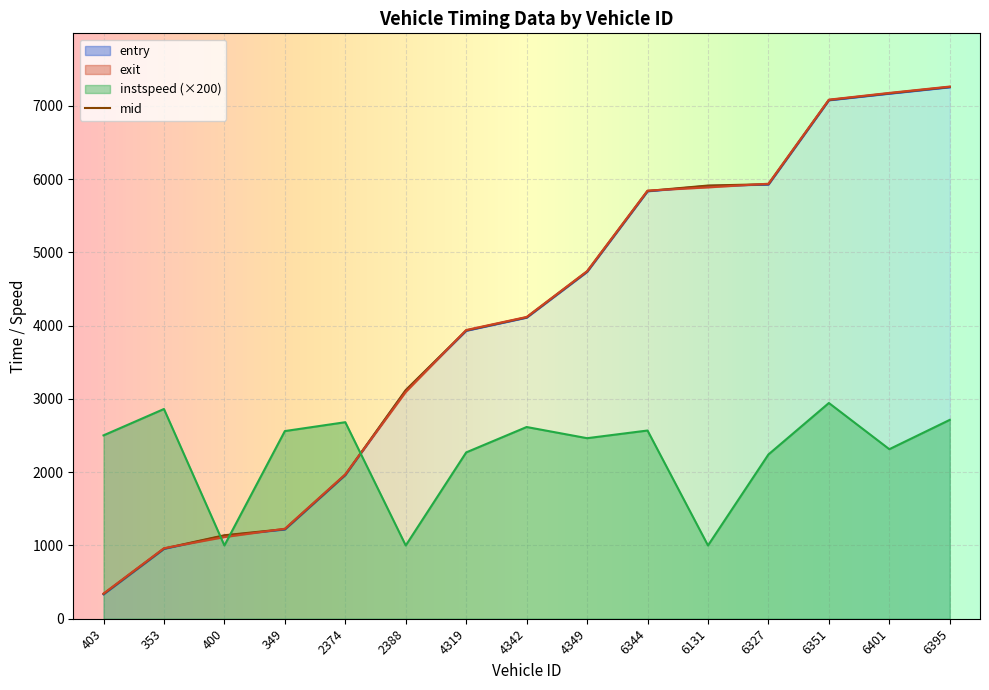

What position from the right is 6327?

4